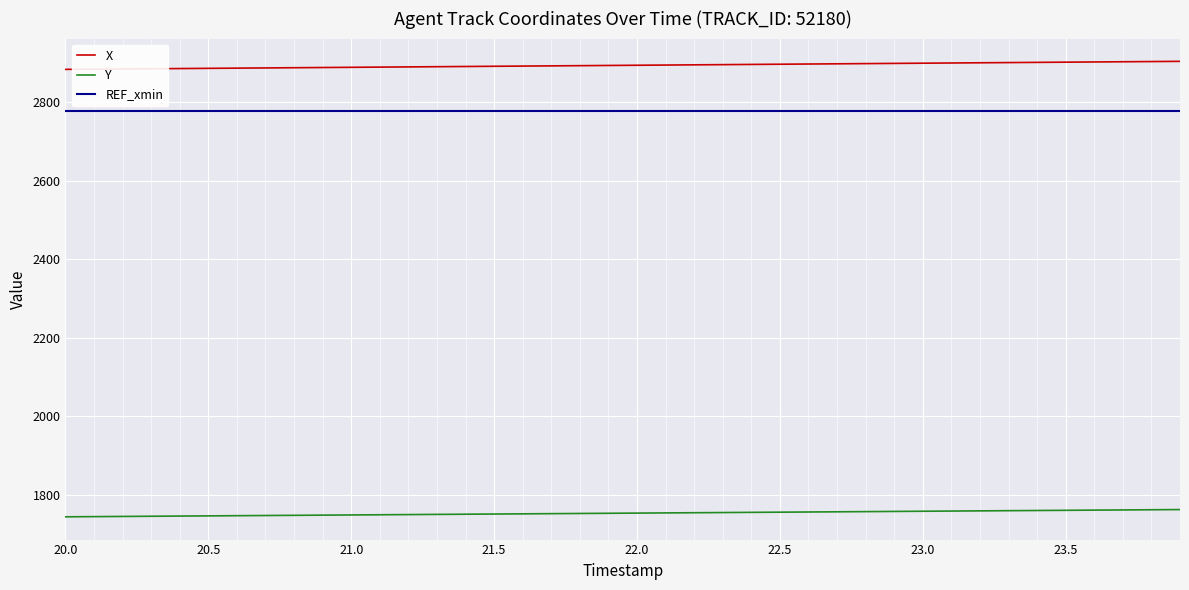

True or false: Y and X cross at least once.

False